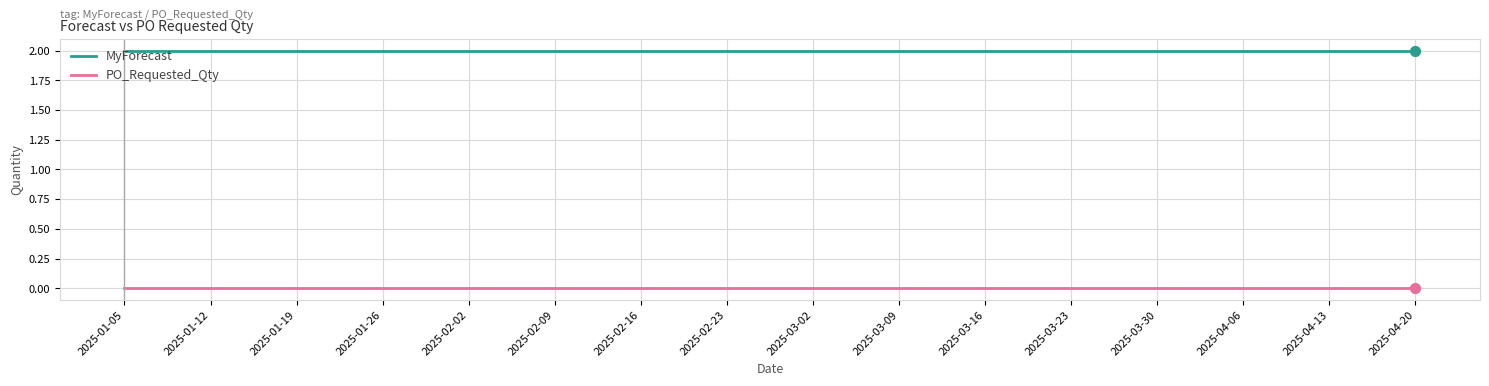

Rank the series by their average value, from highest to lowest.

MyForecast, PO_Requested_Qty